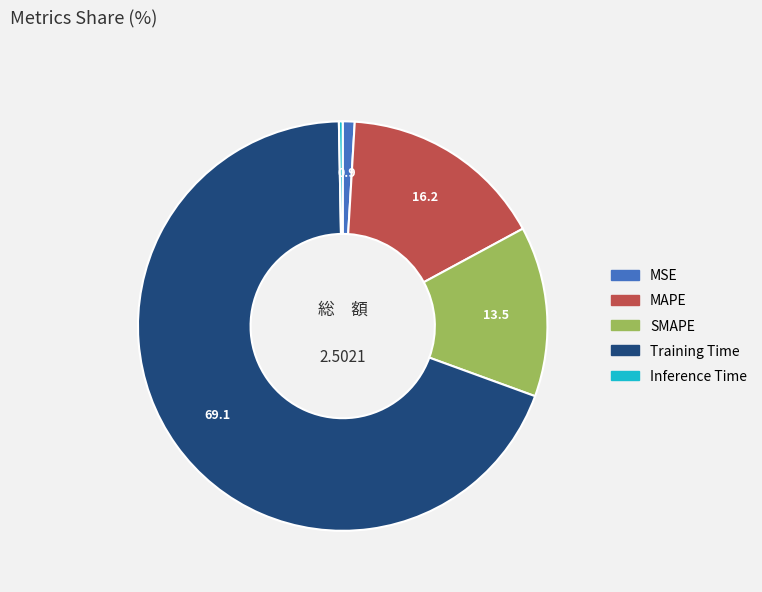

What is the smallest slice in the pie chart?

Inference Time